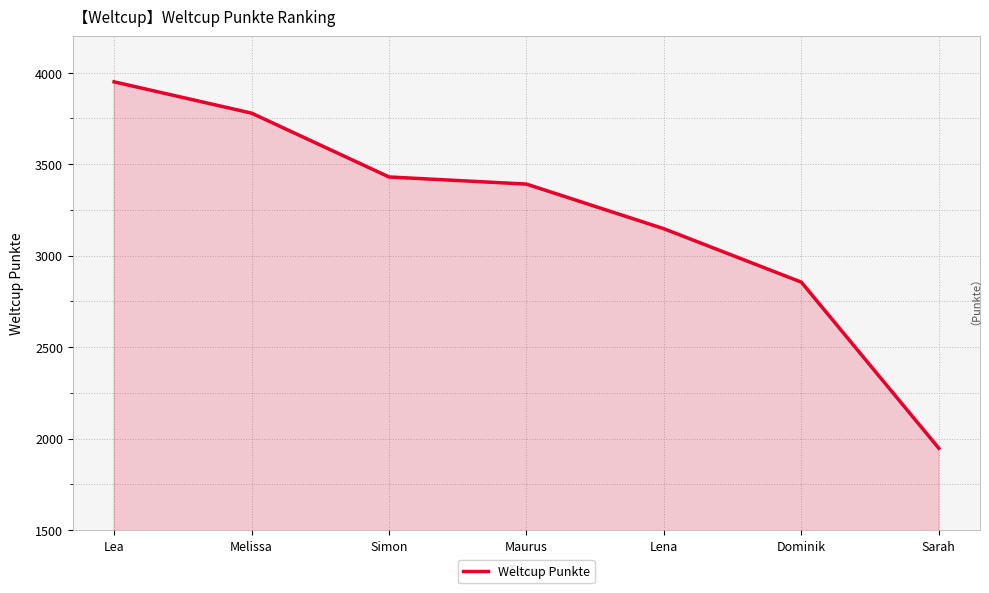

True or false: the data shows 1716 at Simon.

False